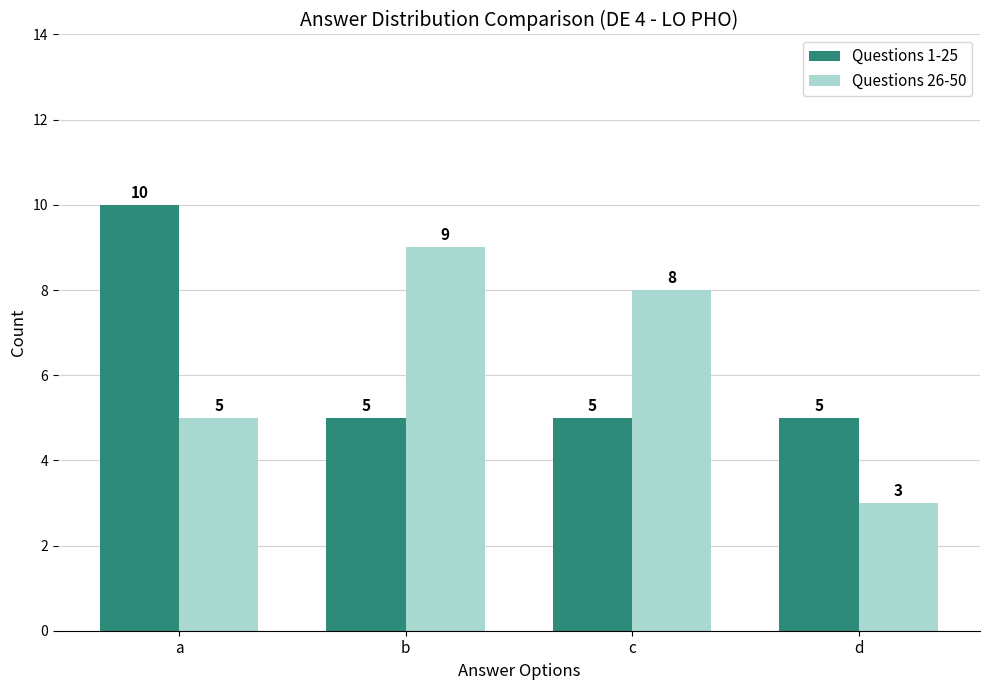

Are the bars grouped side by side (vs. stacked)?

Yes